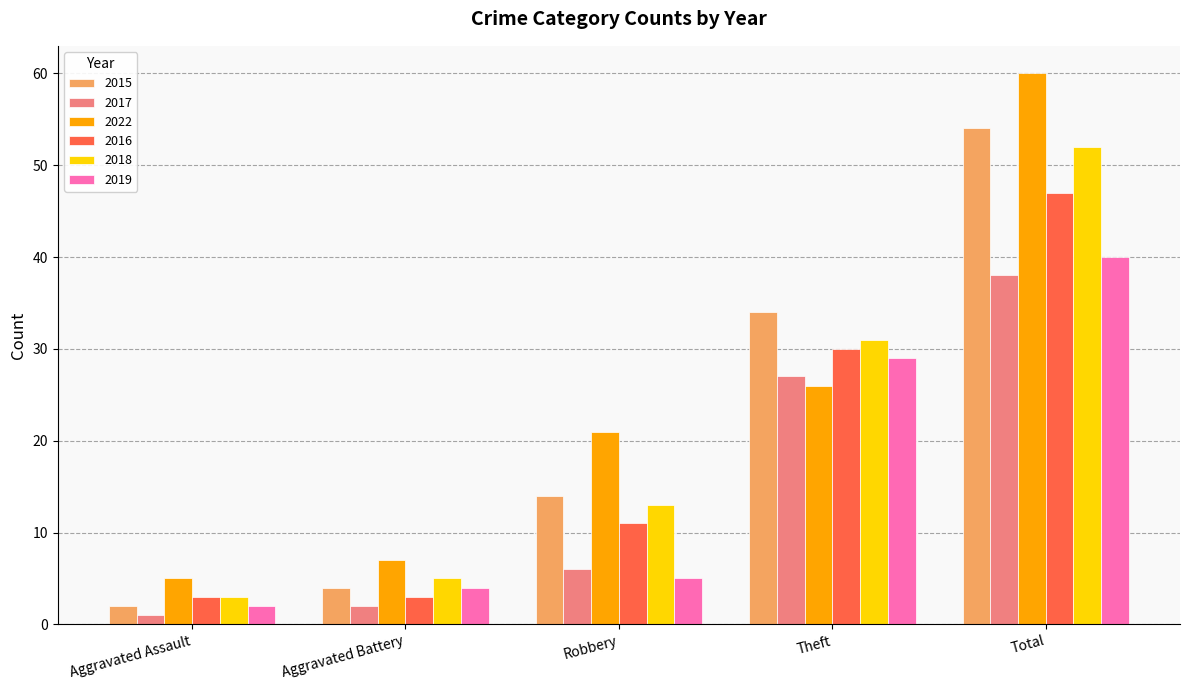

True or false: 2022 has a value of 29 at Total.

False